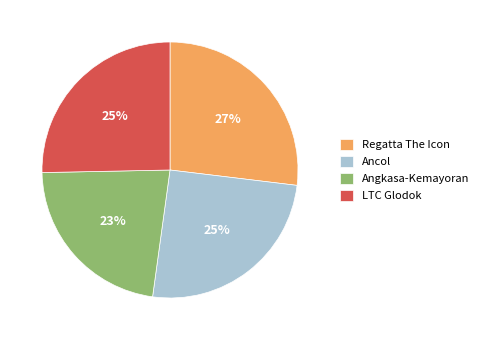

Is Regatta The Icon the majority of the pie?

No